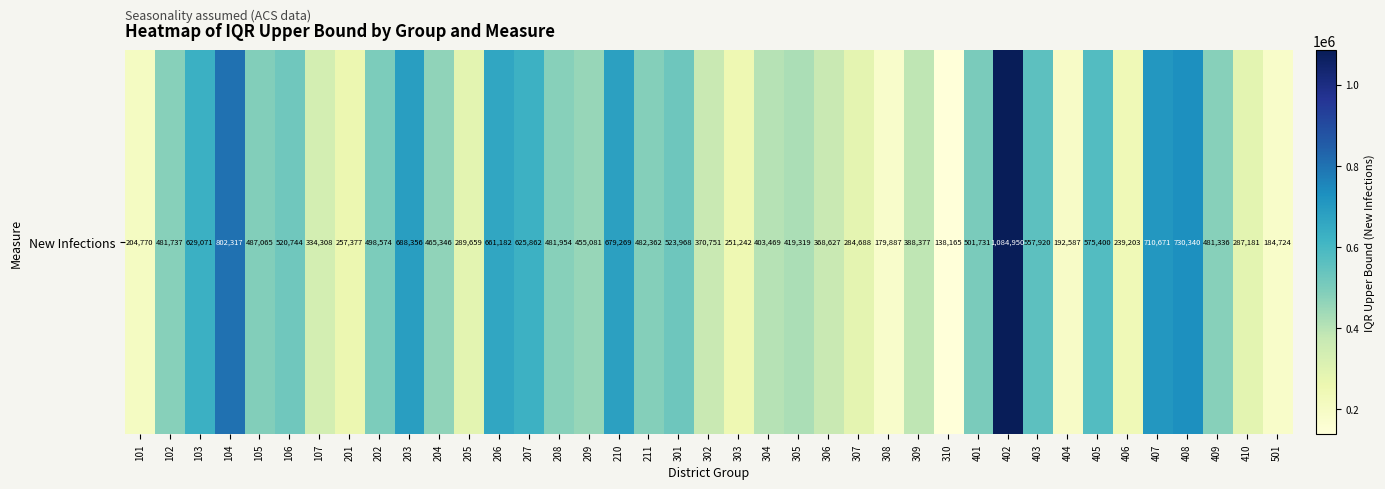

True or false: the data shows 138165 at 310.

True